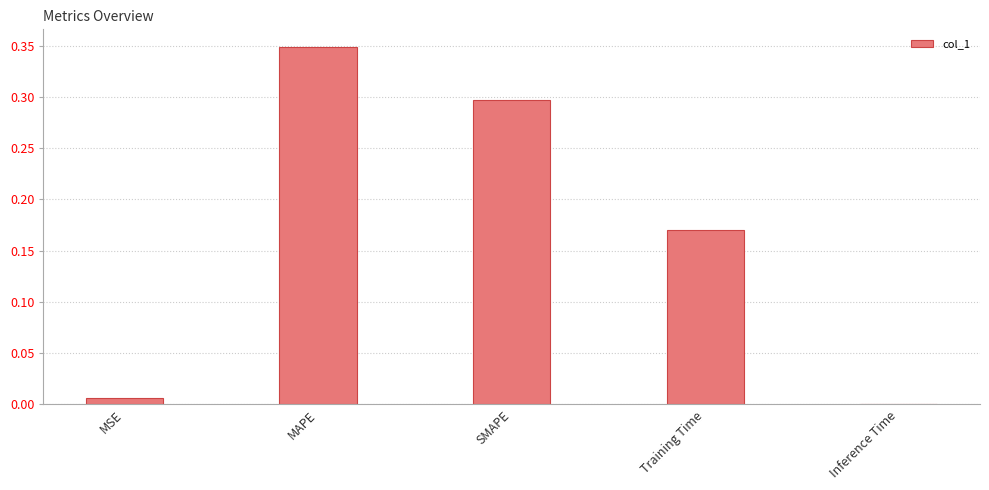

The chart shows a value of 0.0 at MSE. True or false?

True